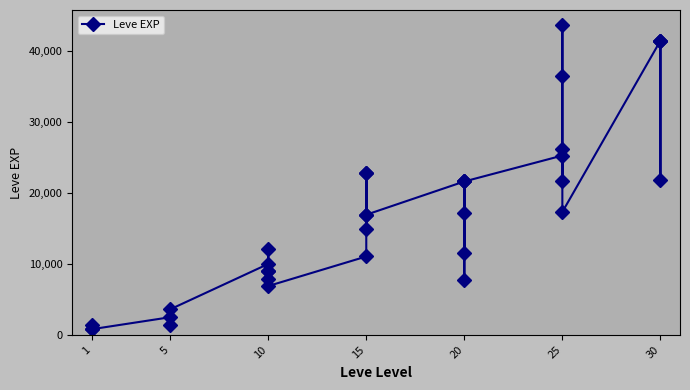

Is this an area chart (filled region under the line)?

No